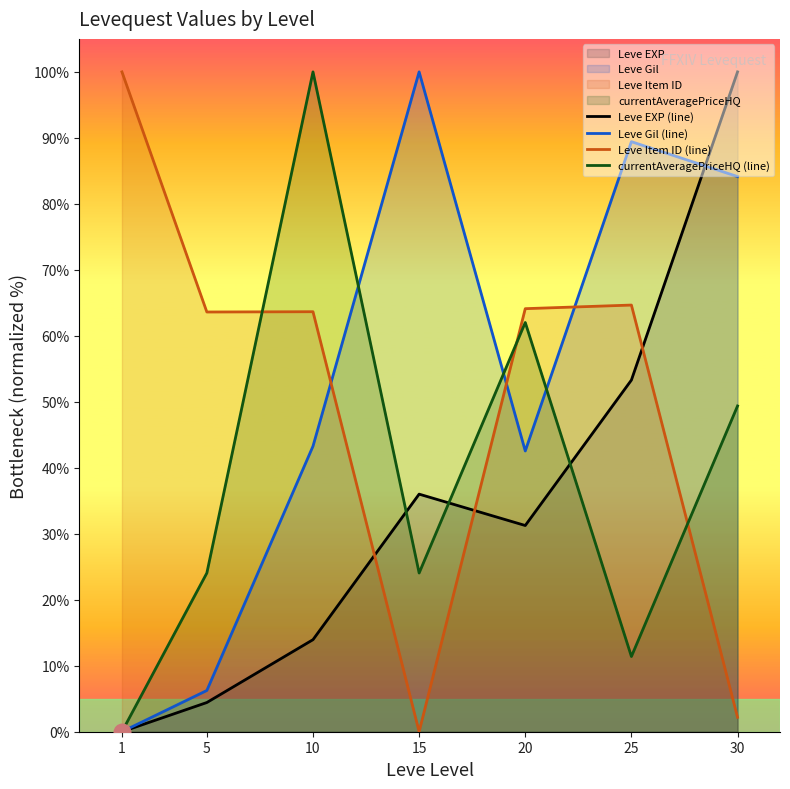

Is the value of Leve Item ID (line) at 15 greater than the value of currentAveragePriceHQ (line) at 15?

No